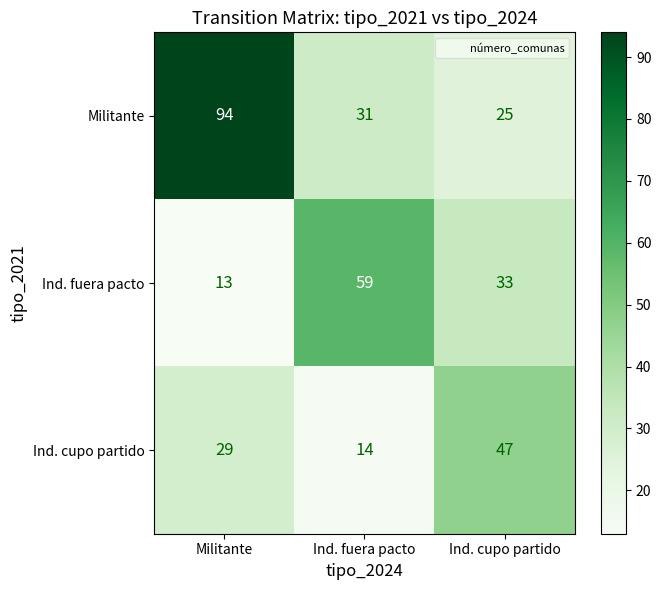

Rank the series by their maximum value, from highest to lowest.

Militante, Ind. fuera pacto, Ind. cupo partido